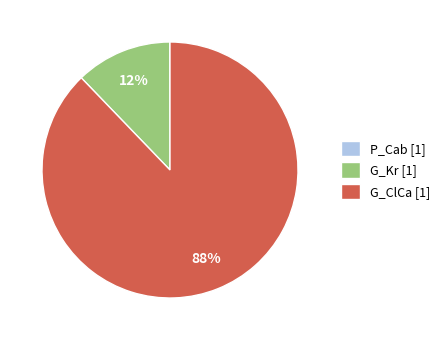

Combined, do G_ClCa [1] and G_Kr [1] account for over 50%?

Yes